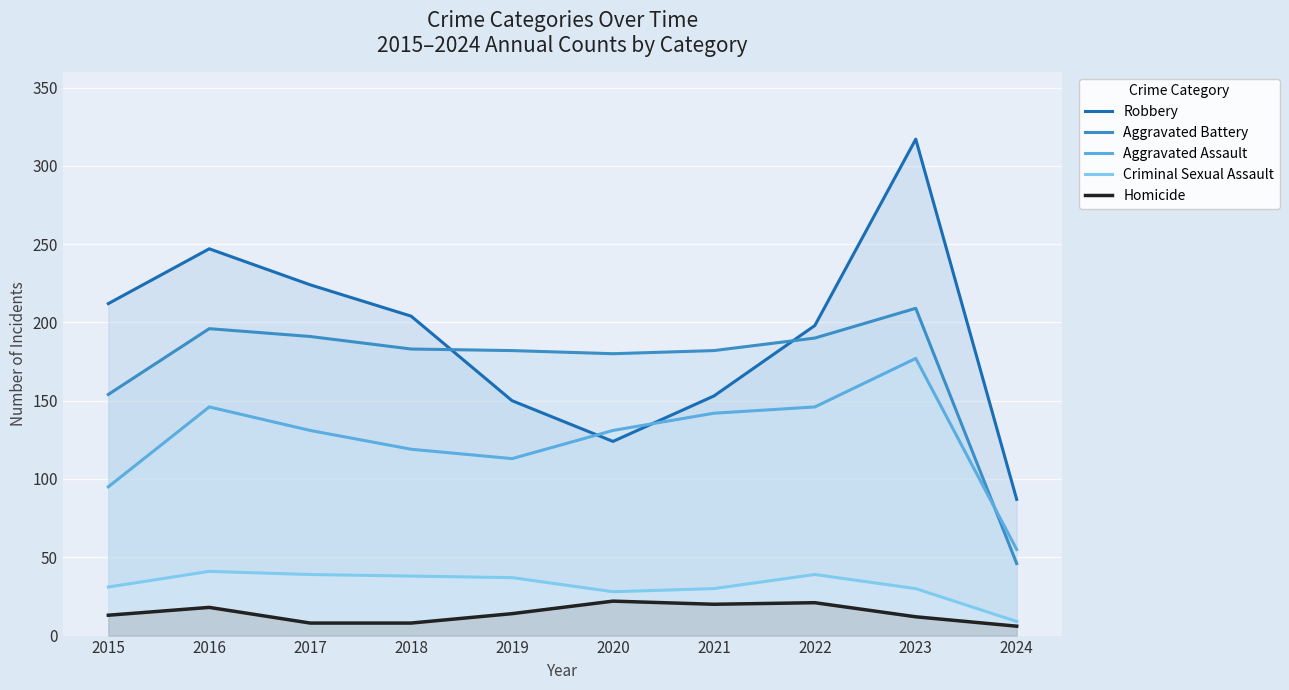

Which series has the largest range (max minus min)?

Robbery